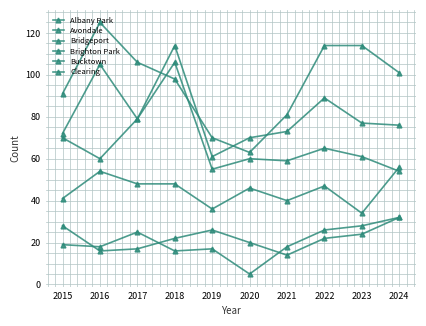

At which category does Bucktown reach its first local valley?

2016